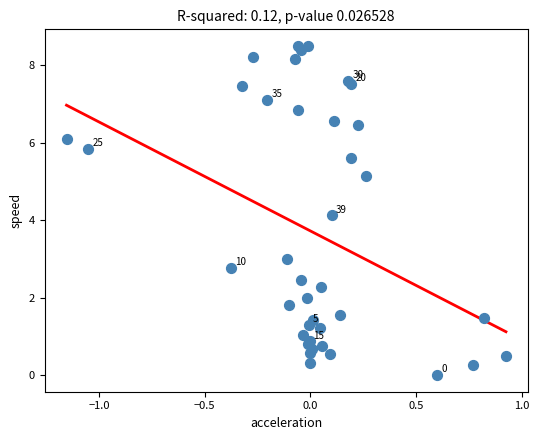

What Y value in the scatter plot is closest to 4?

4.1